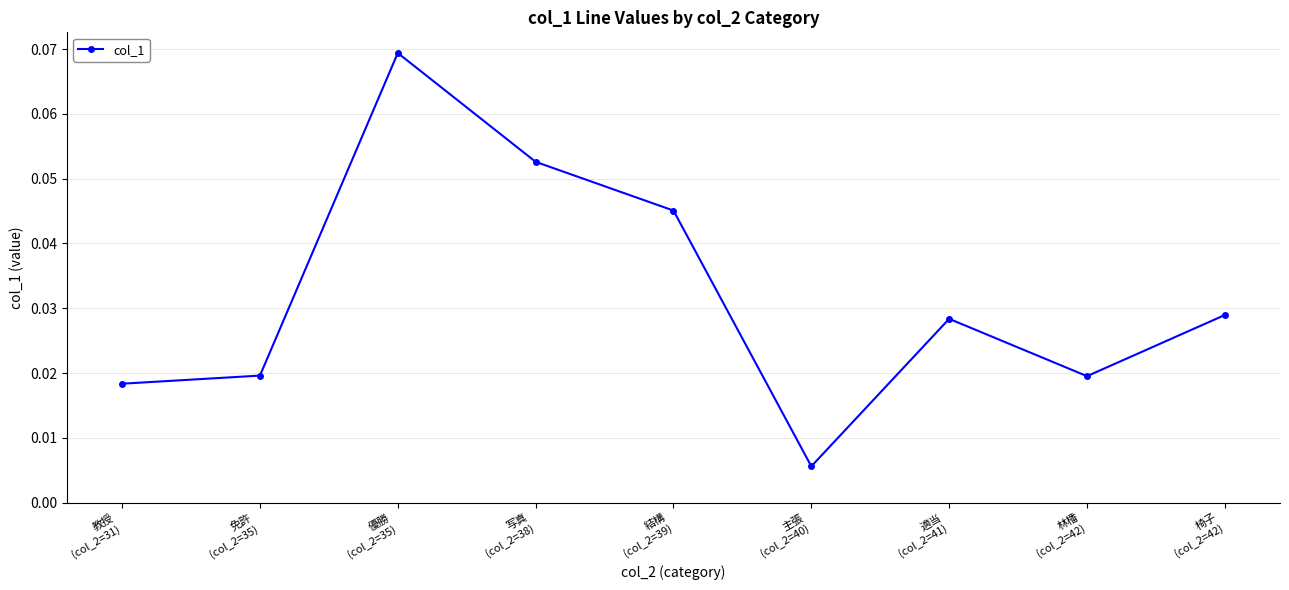

How many interior local peaks (higher than both neighbors) does the data have?

2